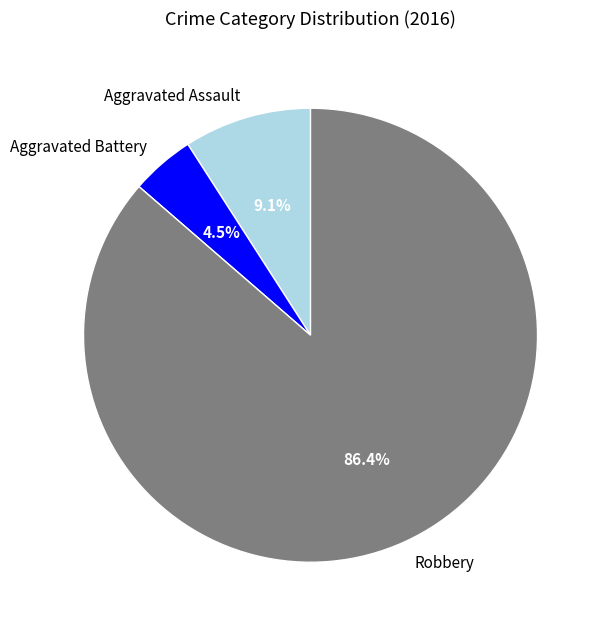

Between Aggravated Assault and Aggravated Battery, which is larger?

Aggravated Assault